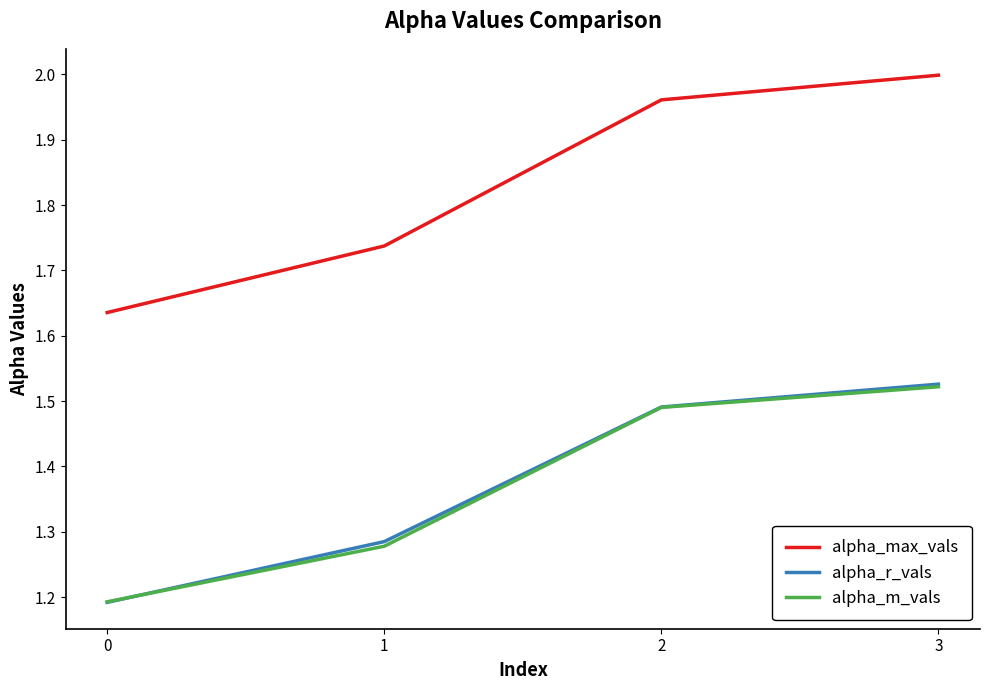

Rank the categories by alpha_m_vals value from lowest to highest.

0, 1, 2, 3